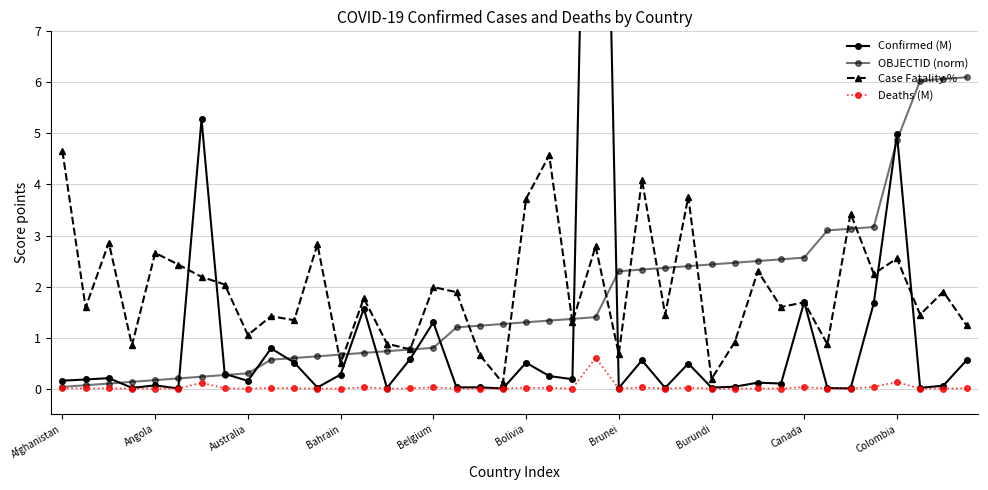

What position from the left is 29?

30